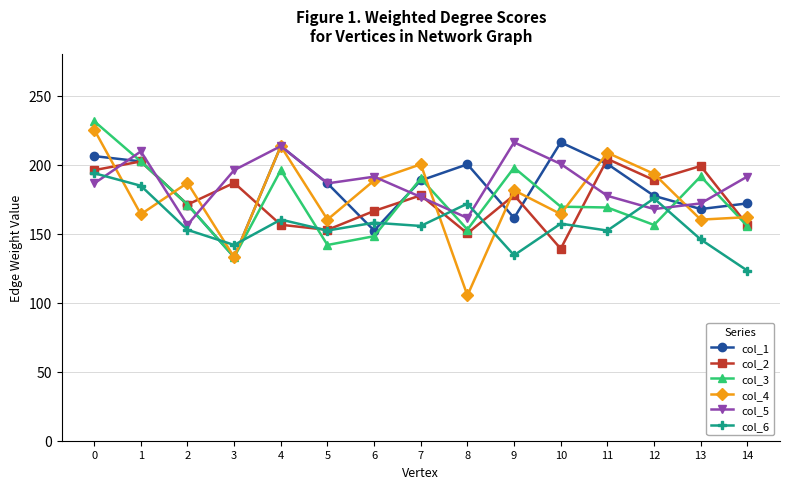

What are all the series names shown in the legend?

col_1, col_2, col_3, col_4, col_5, col_6